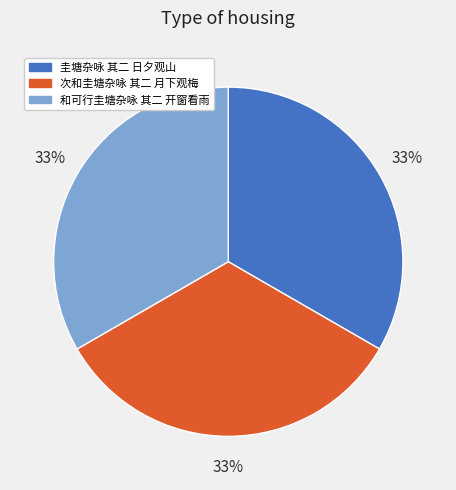

To the nearest percent, what is the average slice percentage?

33%